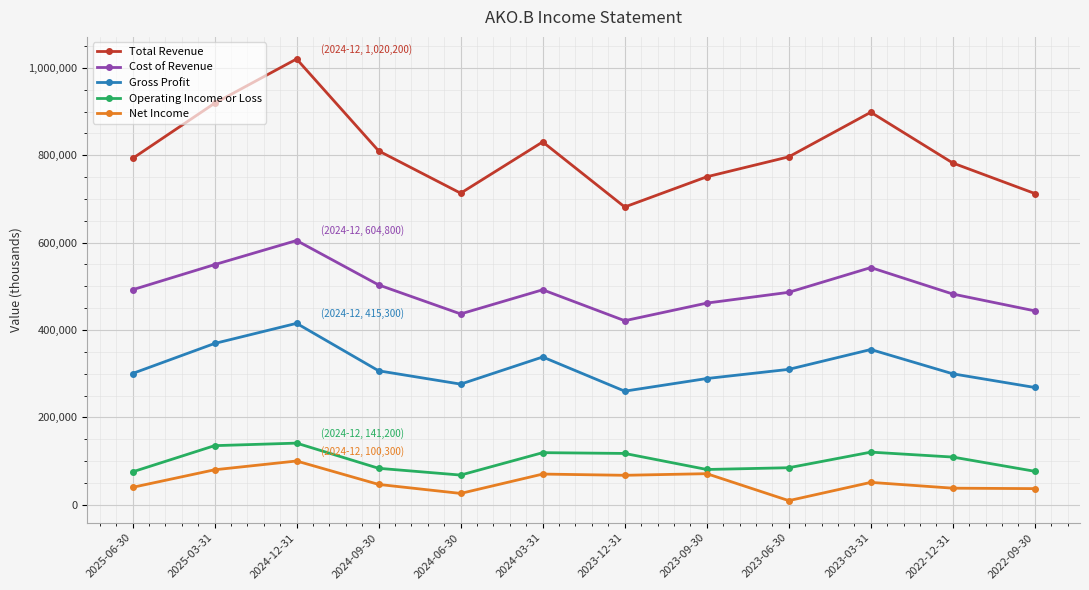

What are all the series names shown in the legend?

Total Revenue, Cost of Revenue, Gross Profit, Operating Income or Loss, Net Income